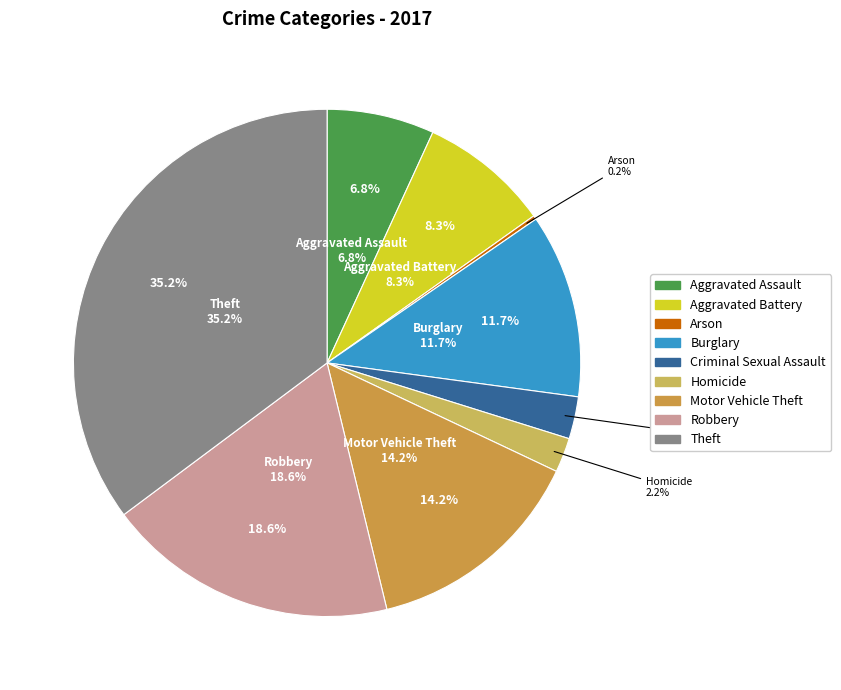

Which slice is the smallest?

Arson